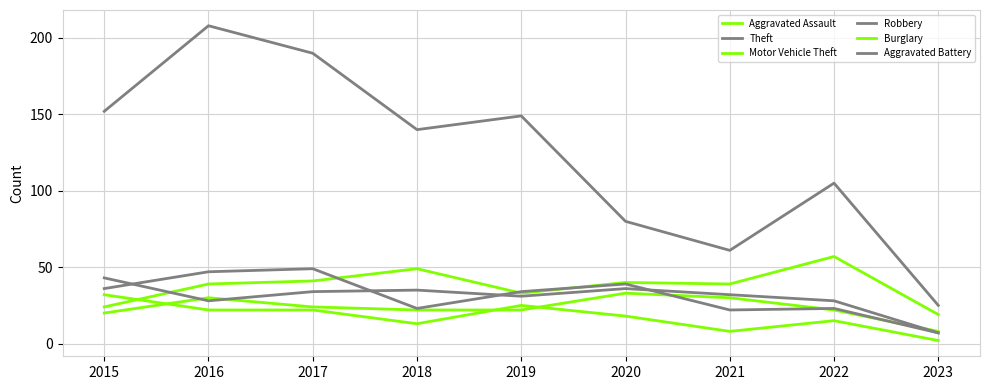

The Aggravated Assault series shows 30 at 2021. True or false?

True